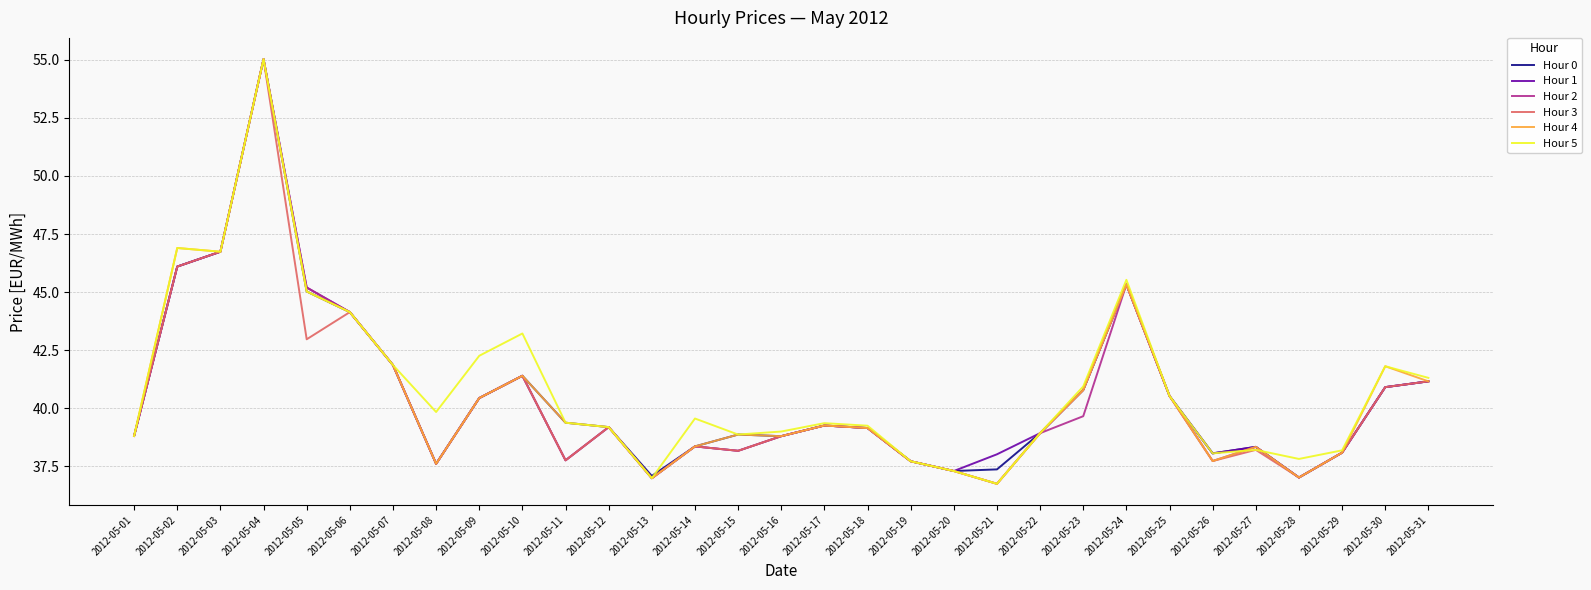

Between 2012-05-01 and 2012-05-10, which series saw the biggest shift?

Hour 5